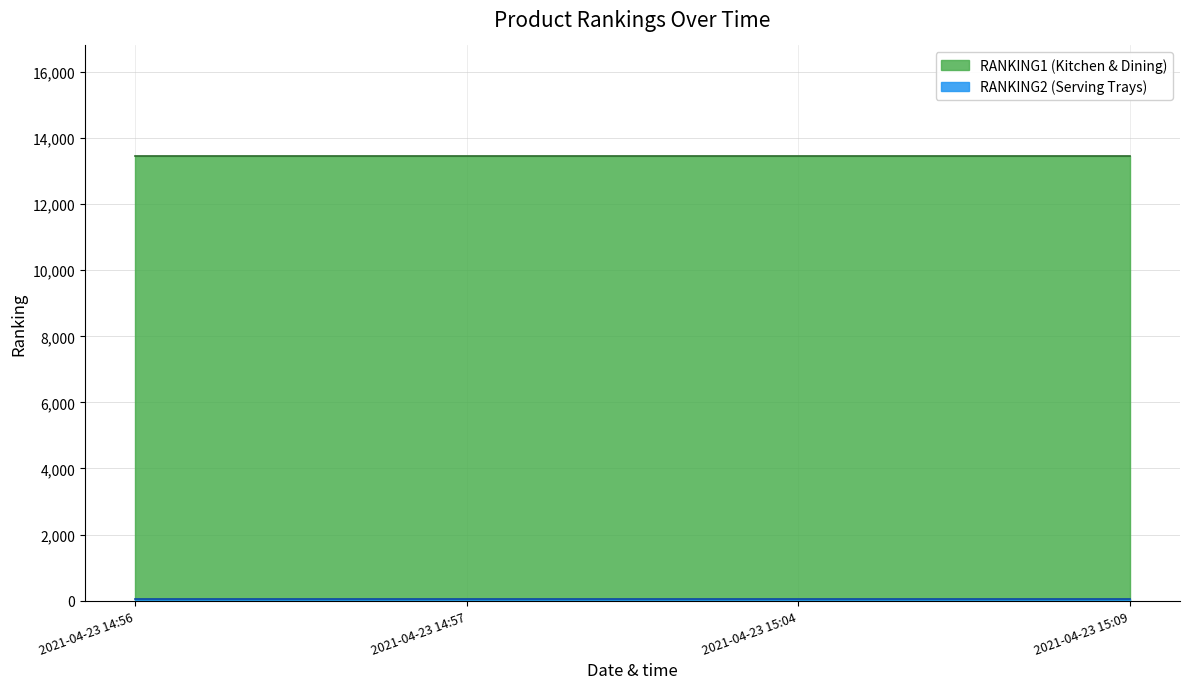

Does the chart have visible grid lines?

Yes